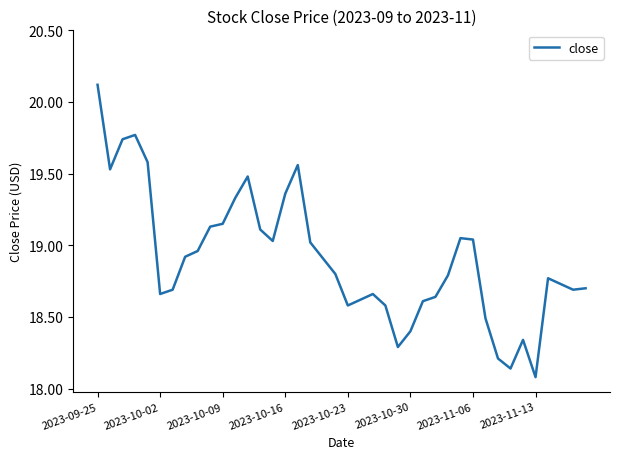

What is the greatest value displayed?

20.1